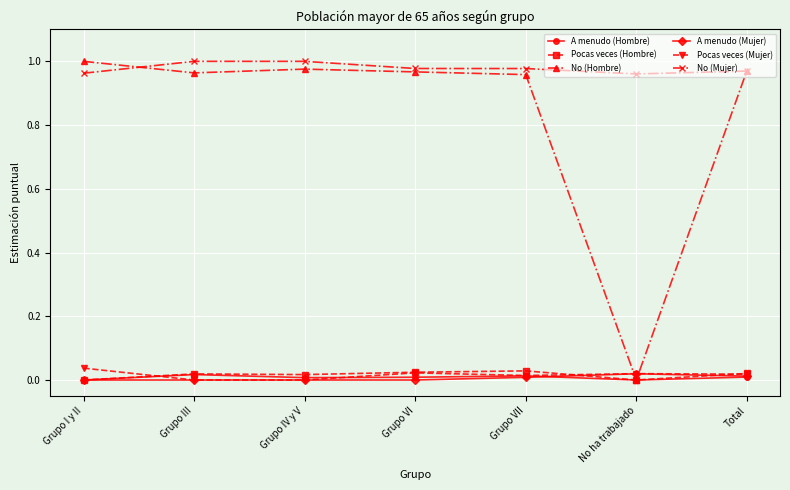

Which series has the widest spread of values?

No (Hombre)